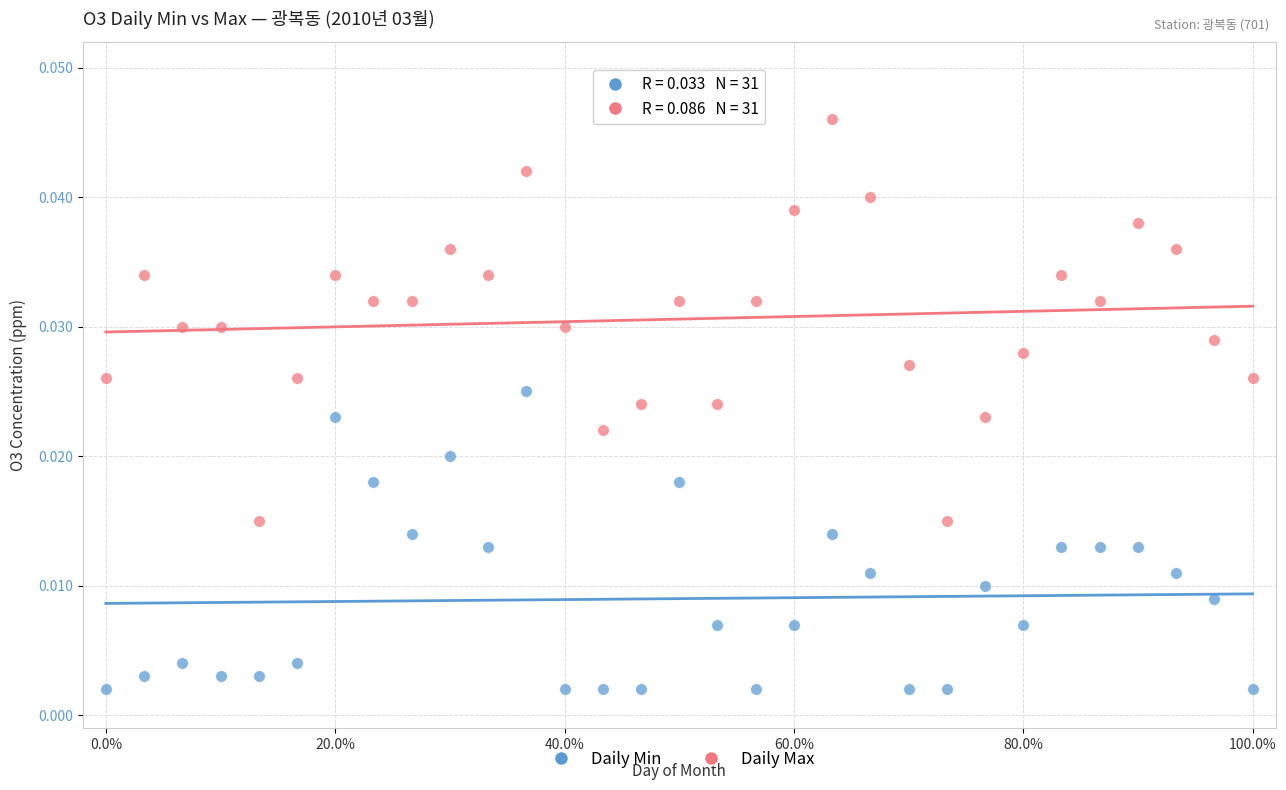

Which series contains the lowest Y value?

Daily Min